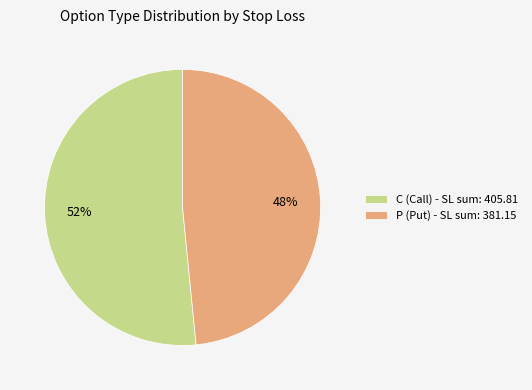

Do P (Put) - SL sum: 381.15 and C (Call) - SL sum: 405.81 together represent more than half of the pie?

Yes